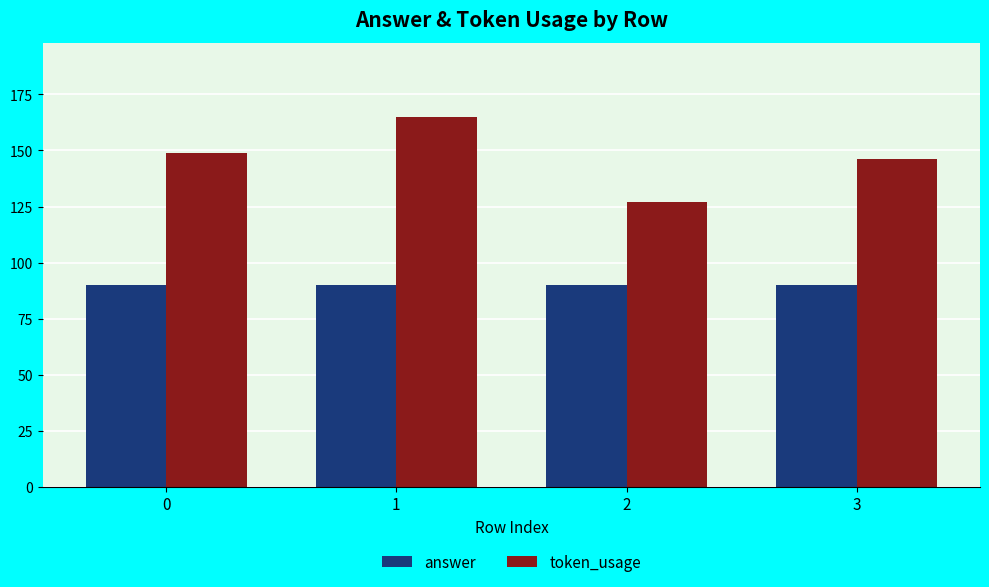

What is the minimum value shown in the chart?

90